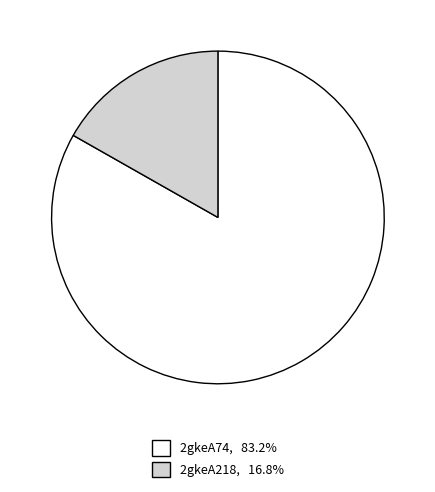

Is 2gkeA218, 16.8% the majority of the pie?

No